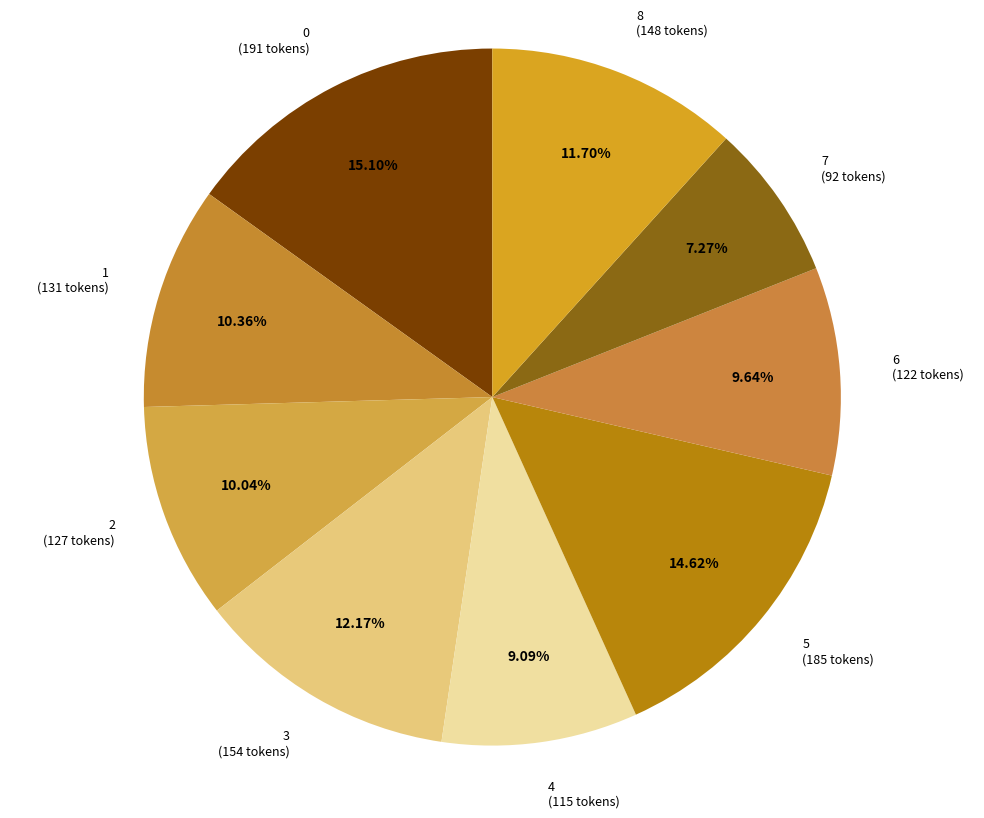

Approximately how many times larger is the value at 8 compared to 6?

1.2